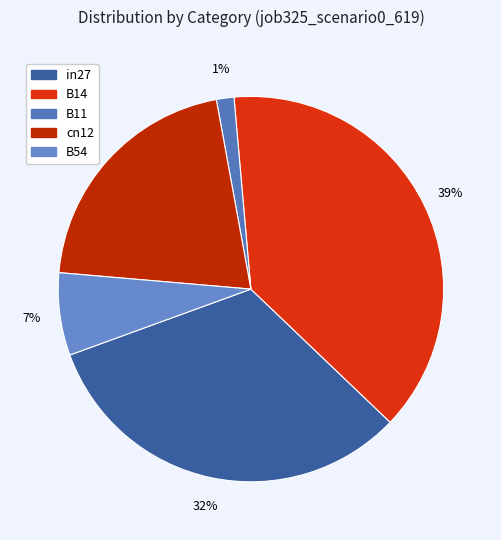

How many slices are in this pie chart?

5